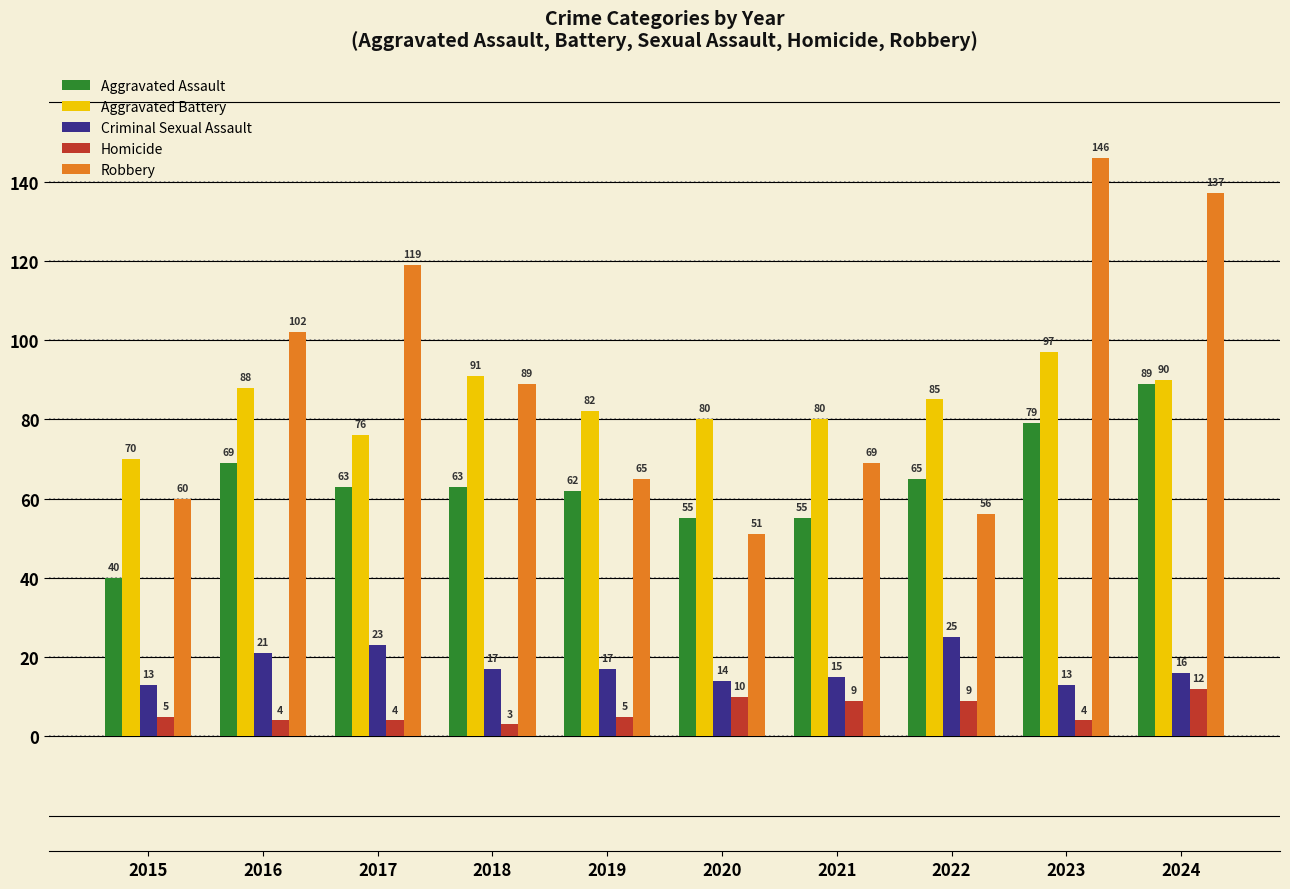

What is the spread (max minus min) of values at 2020?

70